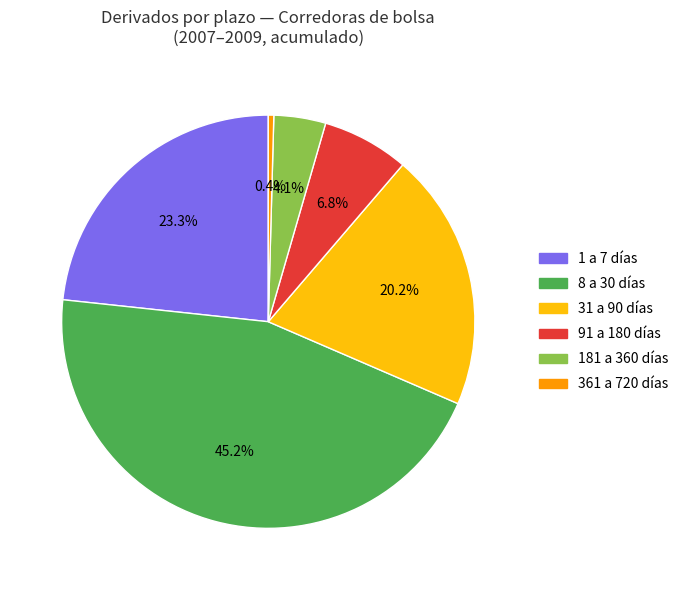

Is there a majority slice in this chart?

No